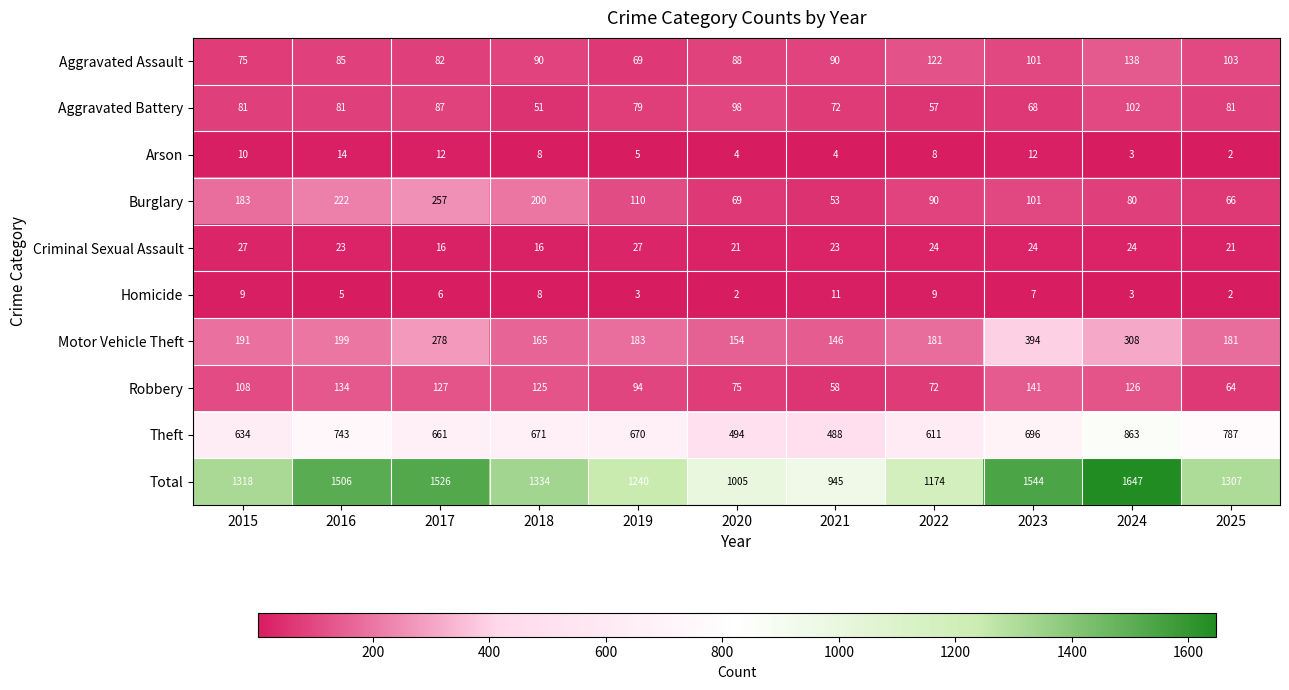

Which category has the highest value across all series?

2024